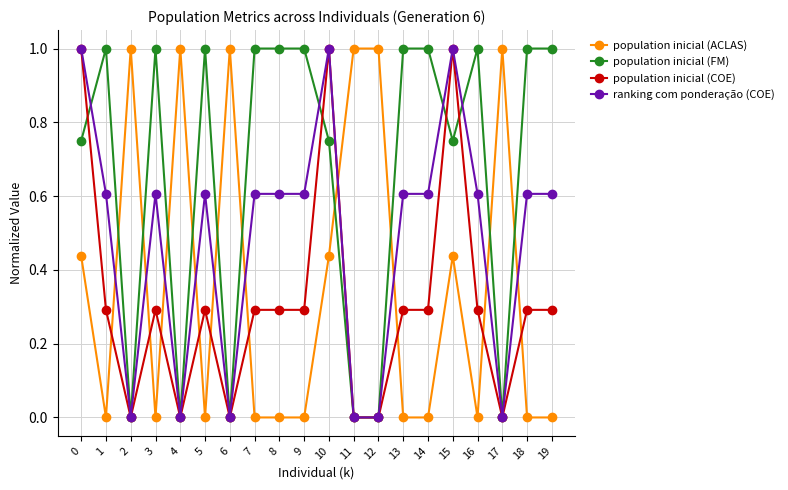

Is the value of population inicial (COE) at 13 greater than the value of ranking com ponderação (COE) at 13?

No